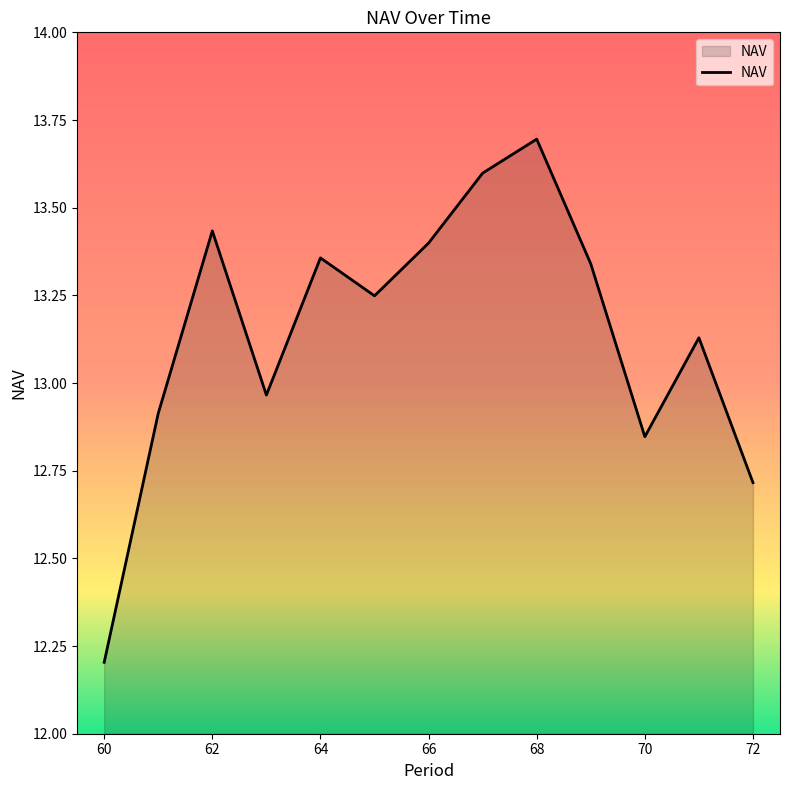

Does the chart display data point markers on the line(s)?

No